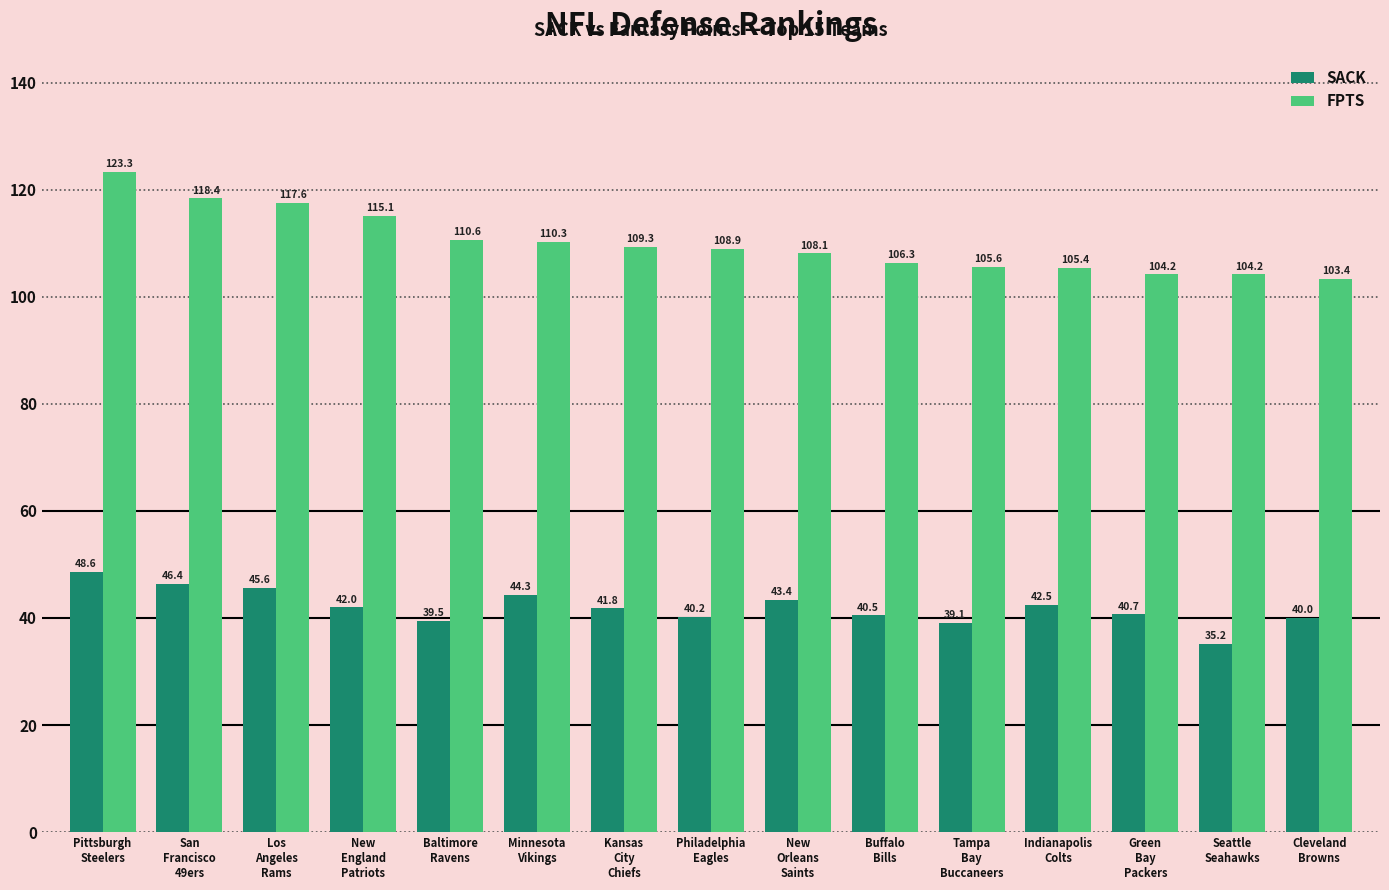

Is the value of SACK at Philadelphia
Eagles greater than the value of FPTS at Minnesota
Vikings?

No